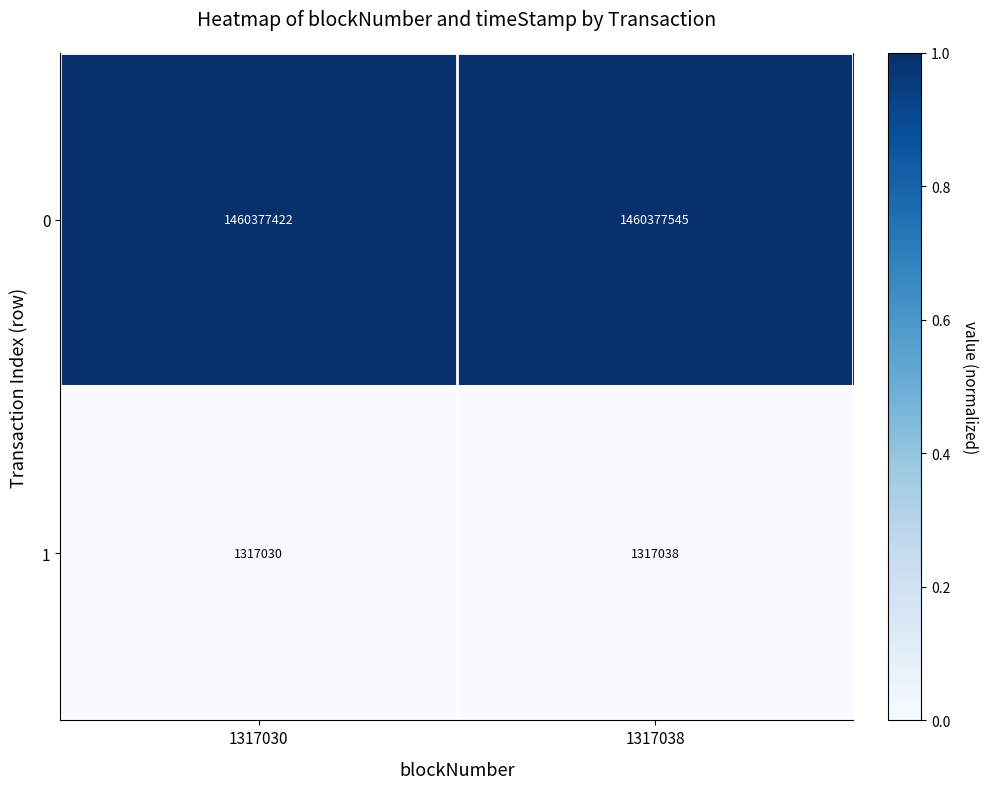

At which label is 1 closest to 1317034?

1317030